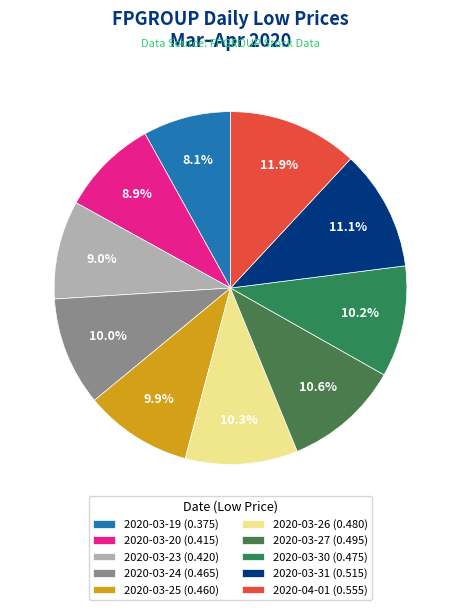

Which slice is the smallest?

2020-03-19